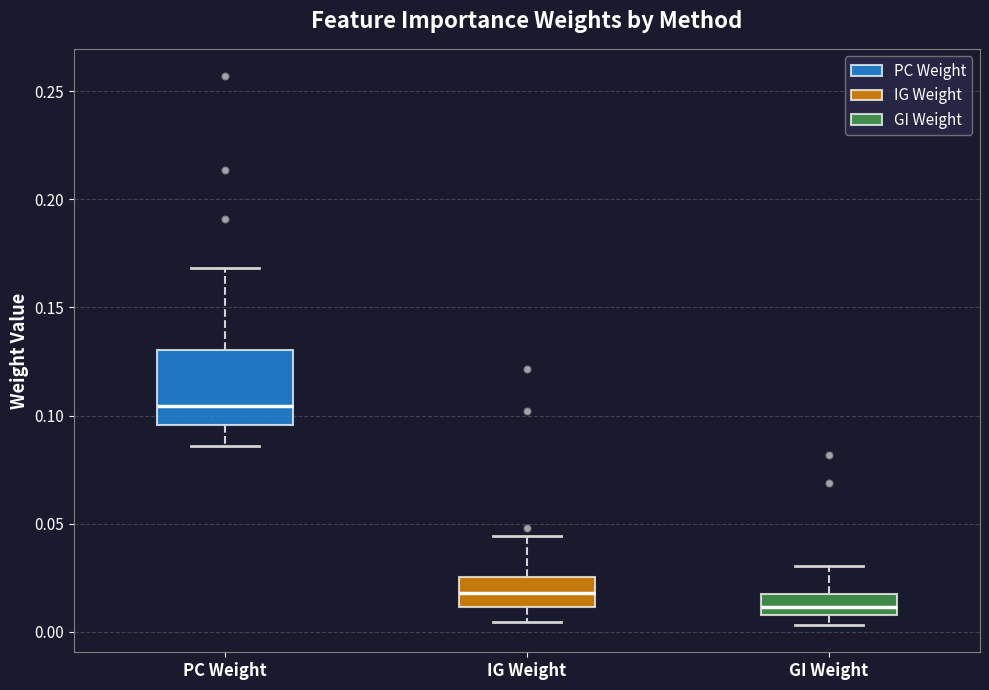

Reading left to right, read every box against the y-axis: the position of its median line, the range the box covers, and the ends of its whiskers. The values are not printed on the chart, so give them approximately, as read against the axis.

PC Weight: median 0.105, box 0.095 to 0.130, whiskers 0.085 to 0.170
IG Weight: median 0.020, box 0.010 to 0.025, whiskers 0.005 to 0.045
GI Weight: median 0.010 (inside the box), box 0.010 to 0.020, whiskers 0.005 to 0.030